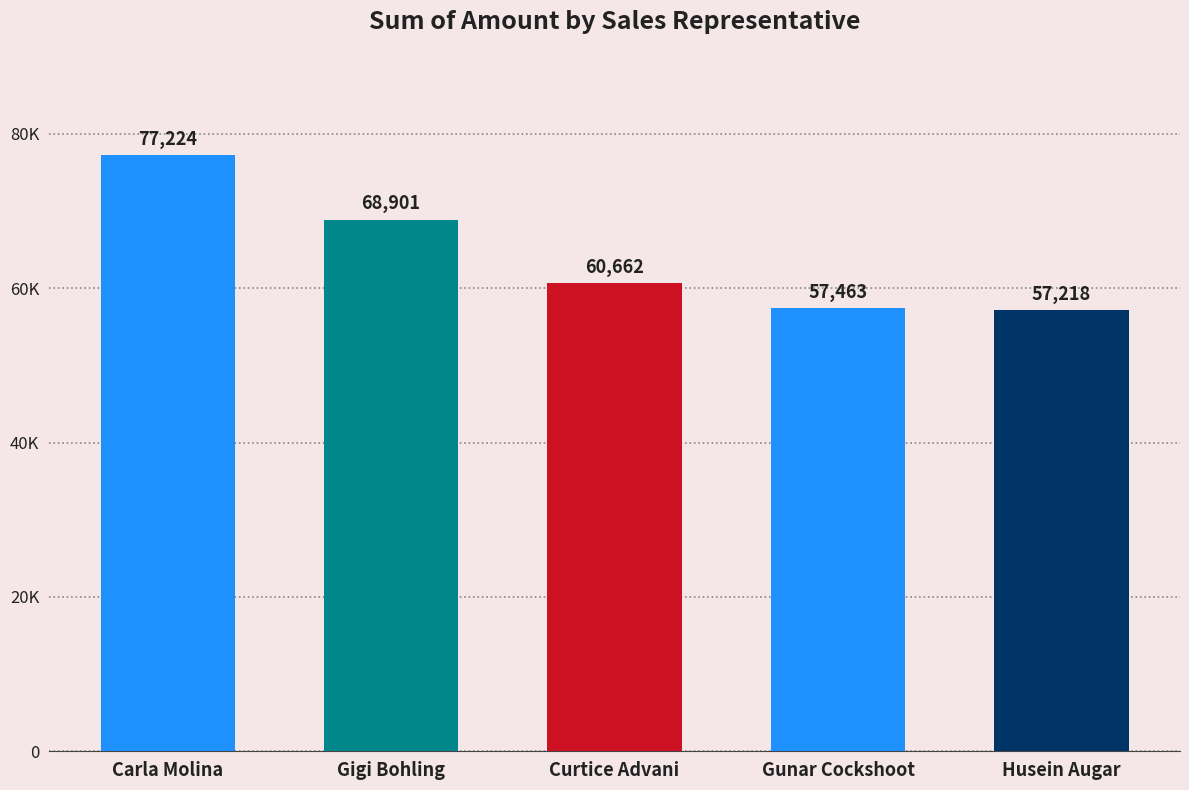

True or false: the data shows 60662 at Curtice Advani.

True